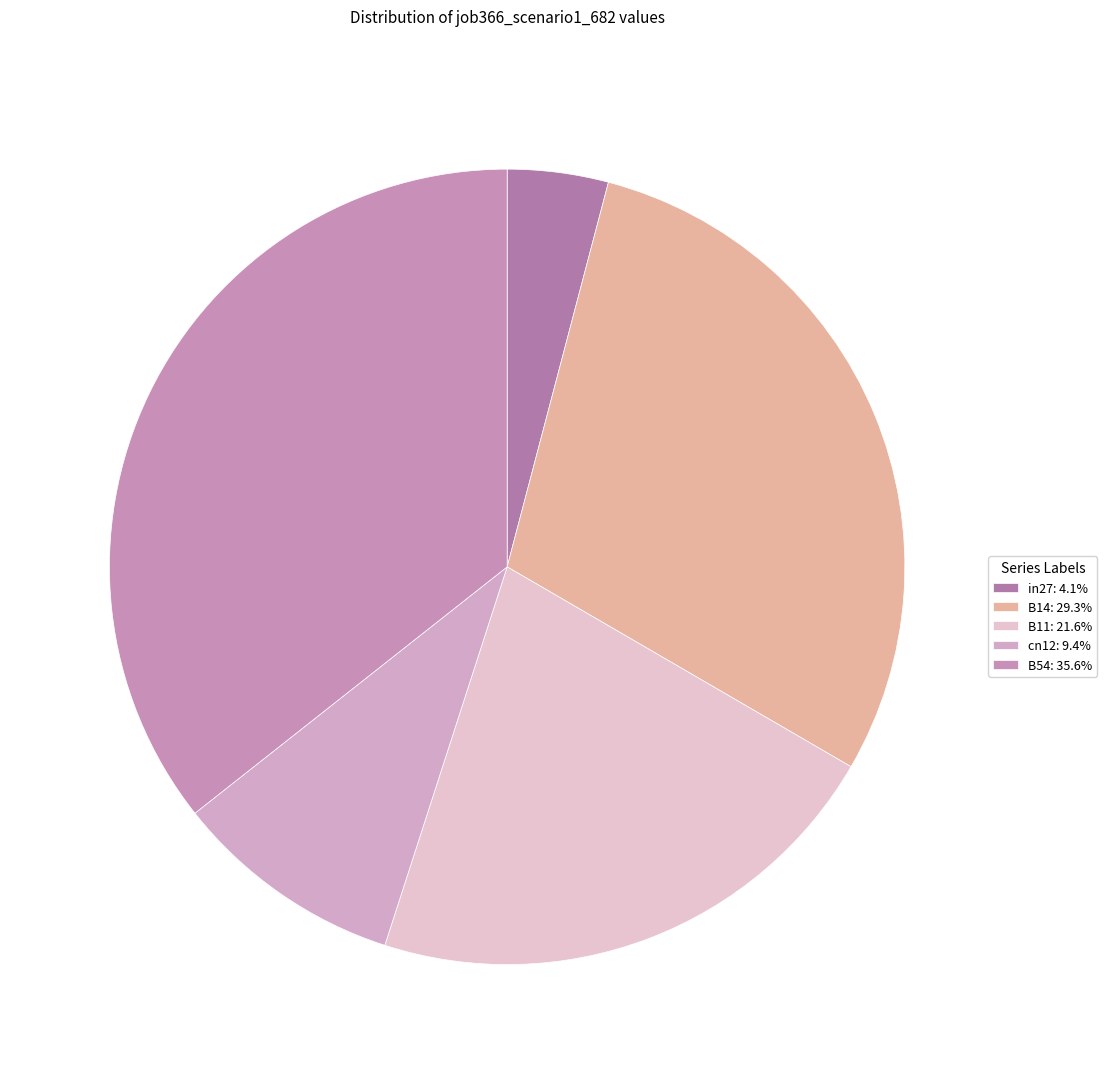

Is there a majority slice in this chart?

No